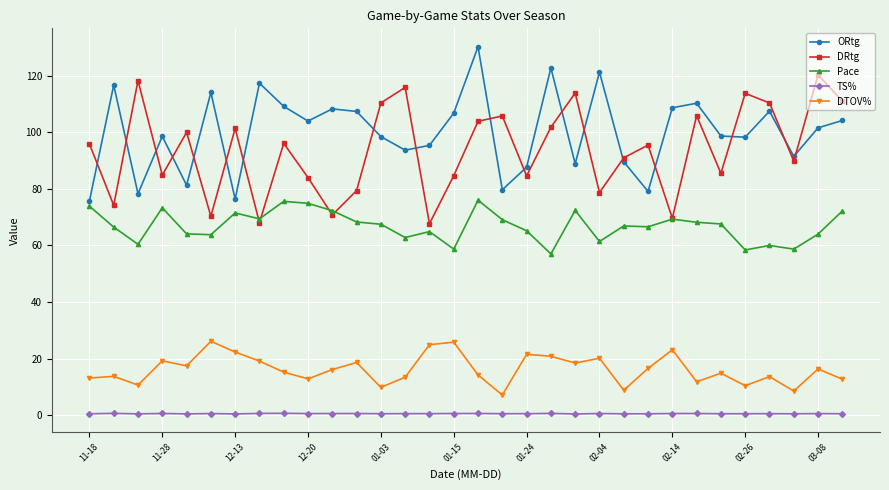

What is the sum of all ORtg values?

3202.0